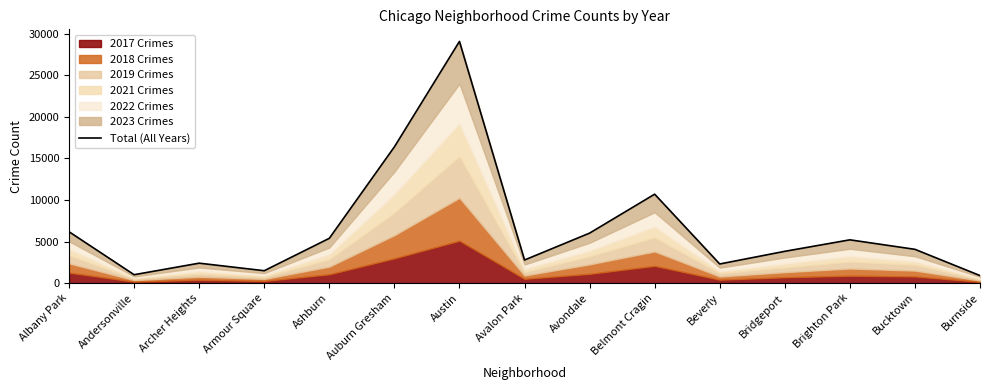

Reading right to left, what are all the values shown in this chart?

Burnside=898	Bucktown=4058	Brighton Park=5201	Bridgeport=3818	Beverly=2294	Belmont Cragin=10695	Avondale=6009	Avalon Park=2773	Austin=29081	Auburn Gresham=16388	Ashburn=5383	Armour Square=1483	Archer Heights=2392	Andersonville=1003	Albany Park=6174